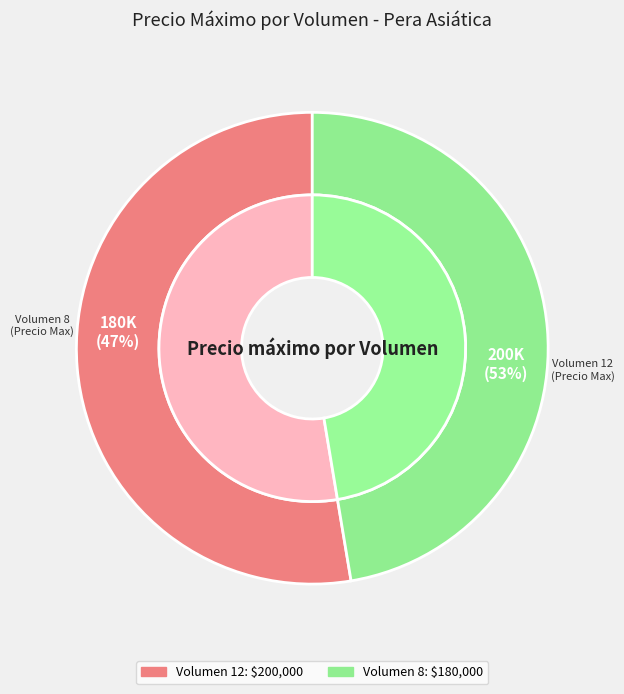

To the nearest percent, what is the combined percentage of Volumen 8 and Volumen 12?

100%